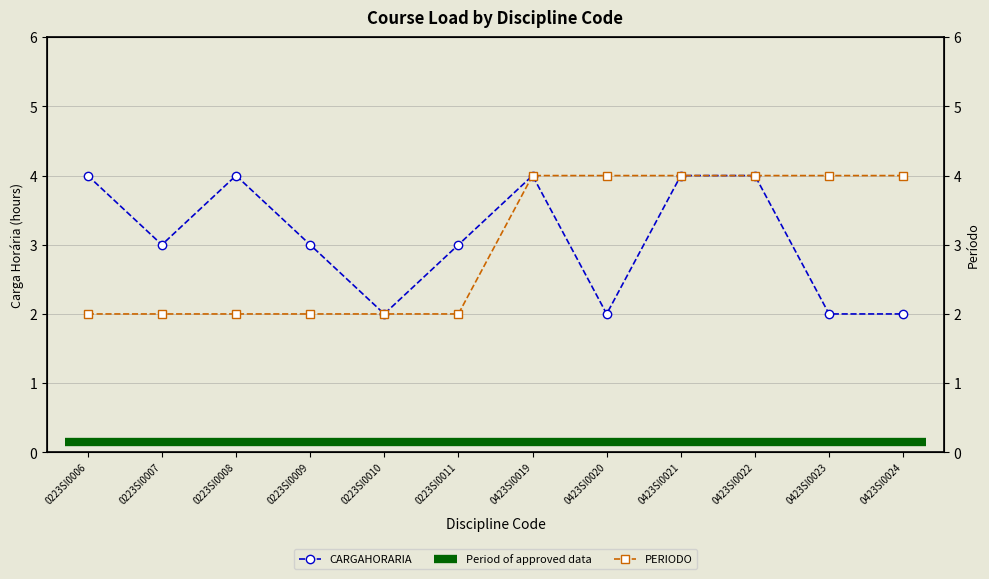

Where is the first local minimum?

0223SI0007